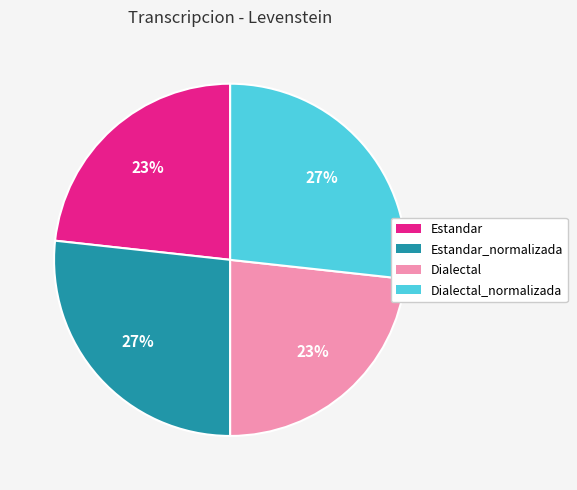

The Dialectal slice represents 38% of the pie. True or false?

False